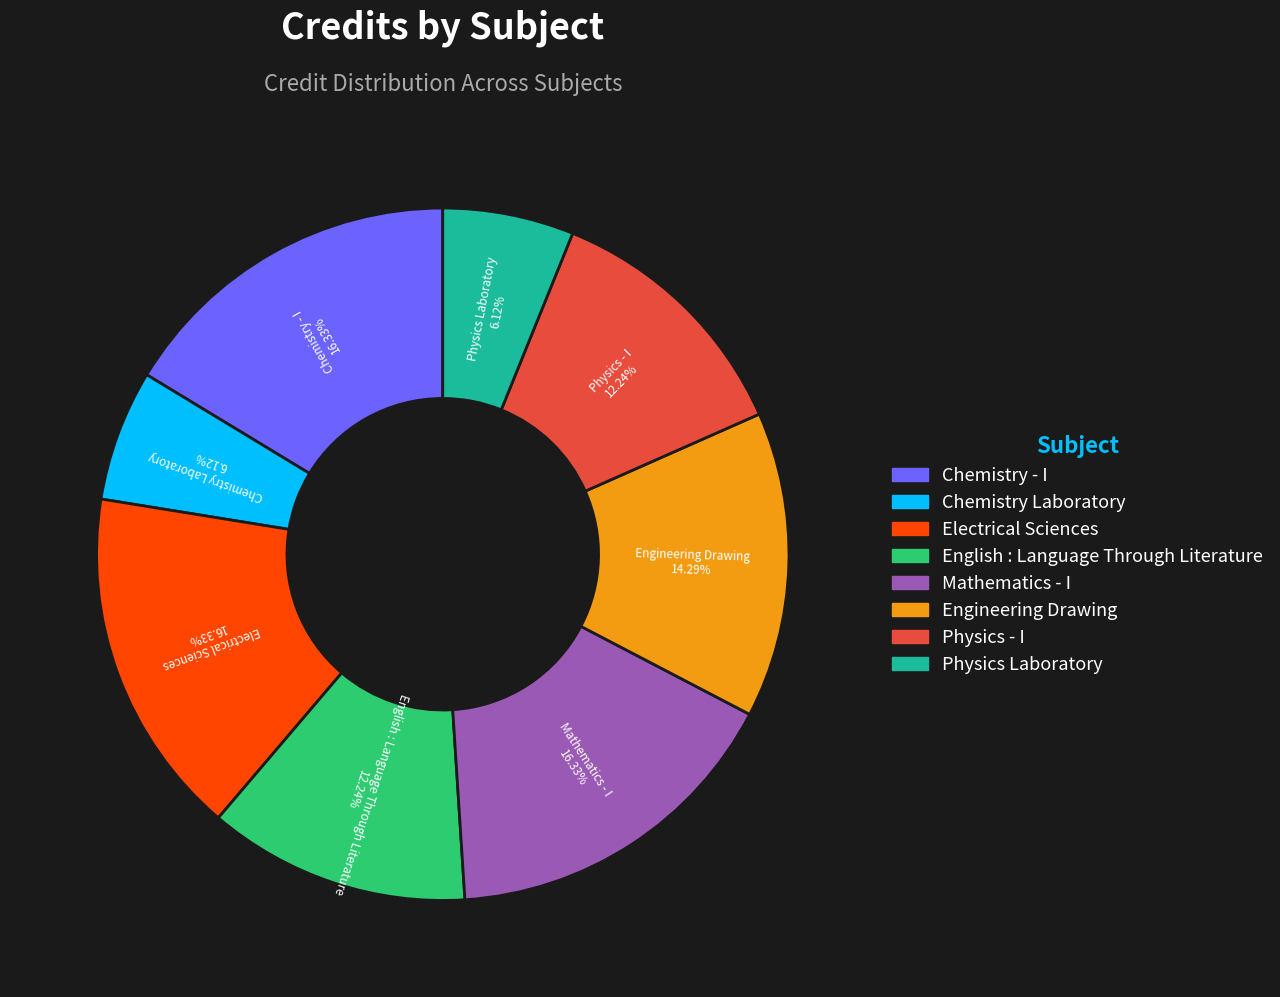

Is there a majority slice in this chart?

No